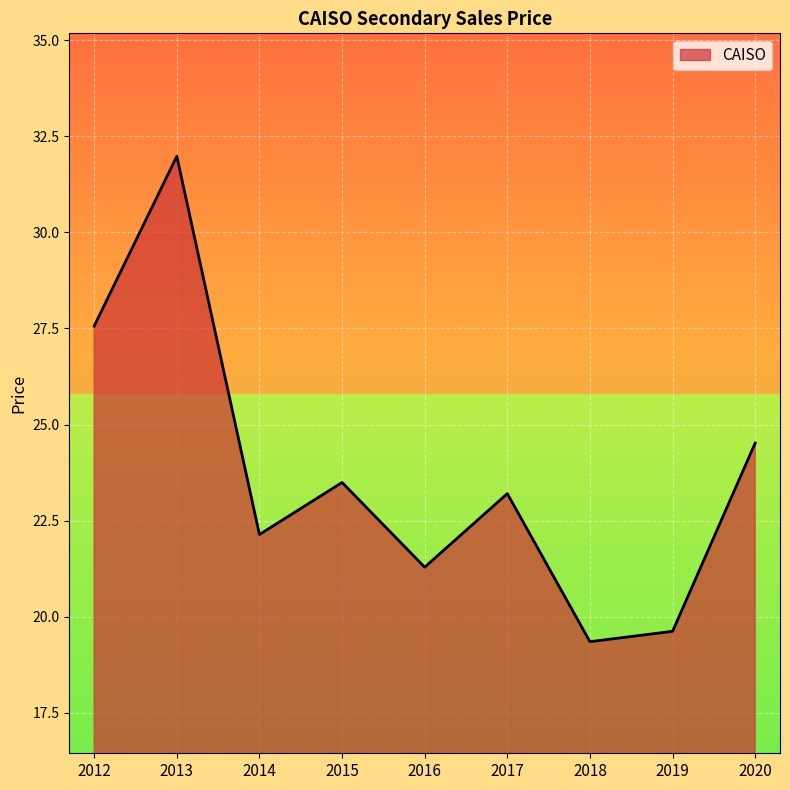

True or false: CAISO has a value of 23.2 at 2017.

True